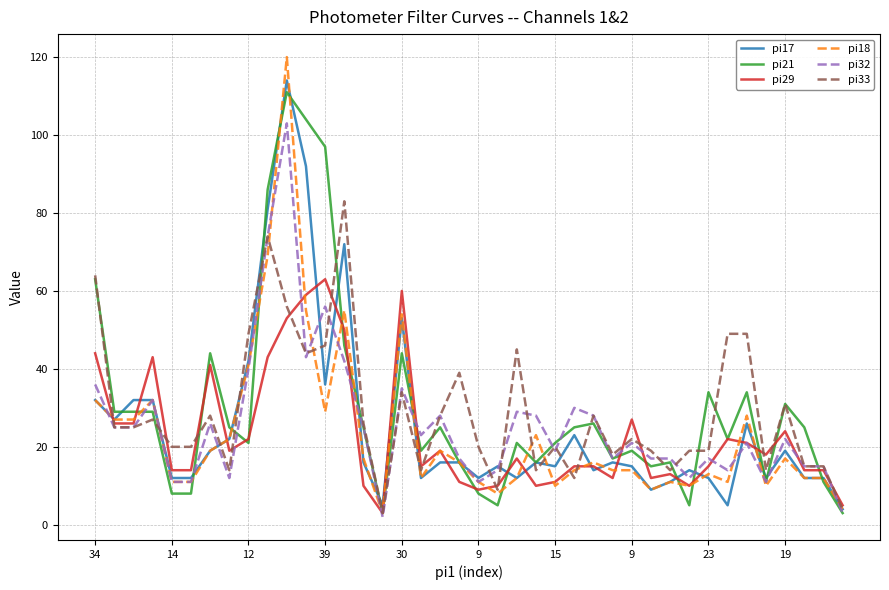

Which series has the largest range (max minus min)?

pi18